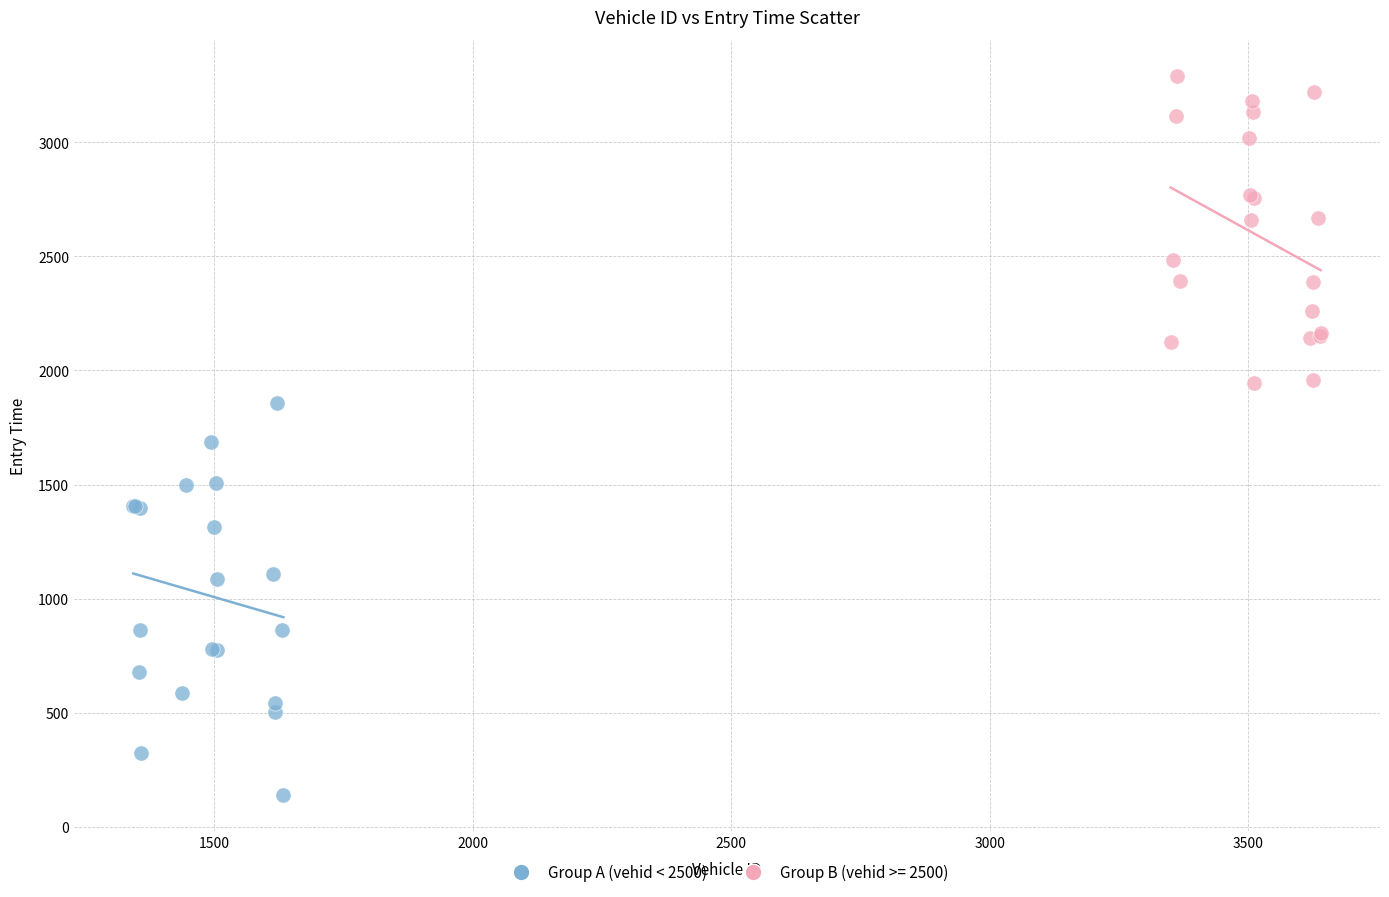

Which series reaches the minimum Y coordinate?

Group A (vehid < 2500)